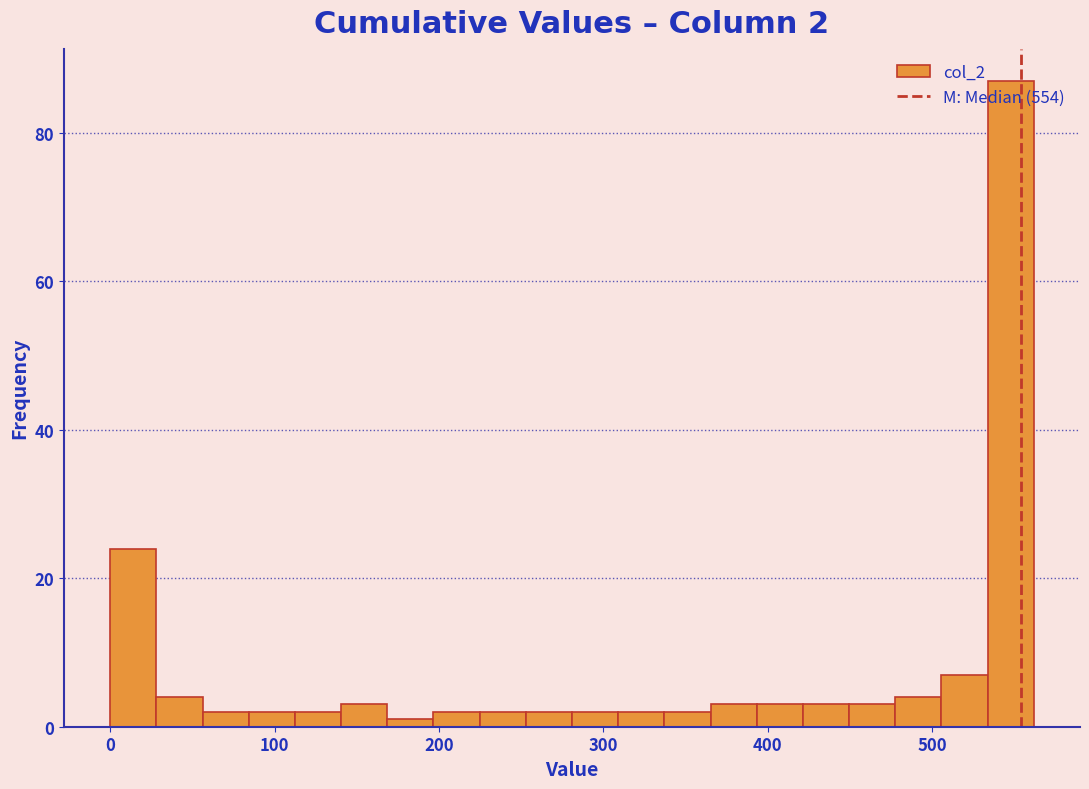

Read against the x-axis, roughly where is the centre of the tallest bar?

550